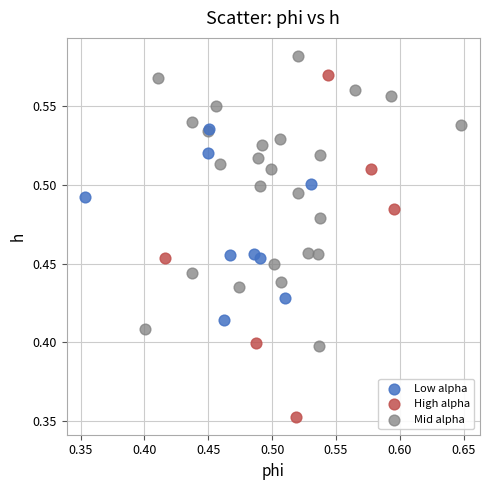

Which series has the largest Y range (max minus min)?

High alpha